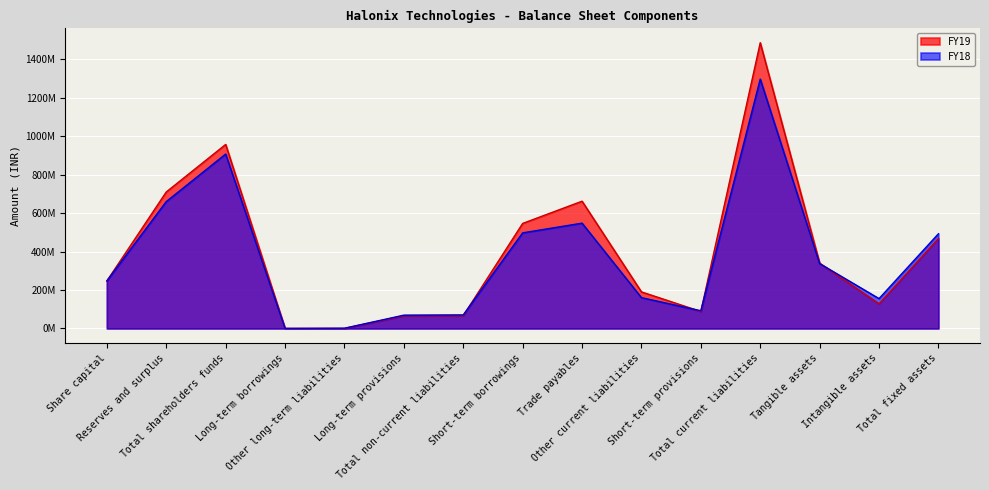

Reading left to right, extract all data points from this chart.

FY19: 247237100	709938000	957175000	0	336000	65978000	66314000	546313000	661904000	190135000	88064000	1486416000	339658000	128158000	467816000
FY18: 247237100	659919000	907156000	271000	1089000	69143000	70503000	497216000	547675000	160181000	92053000	1297125000	337335000	155183000	492518000